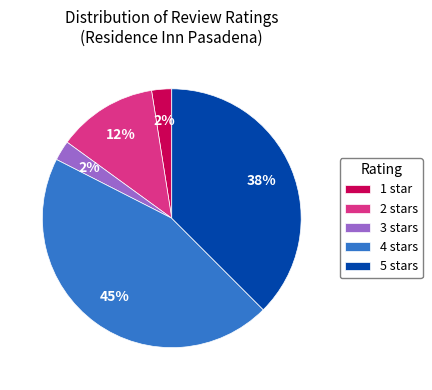

What percentage is the 4 stars slice, to the nearest percent?

45%